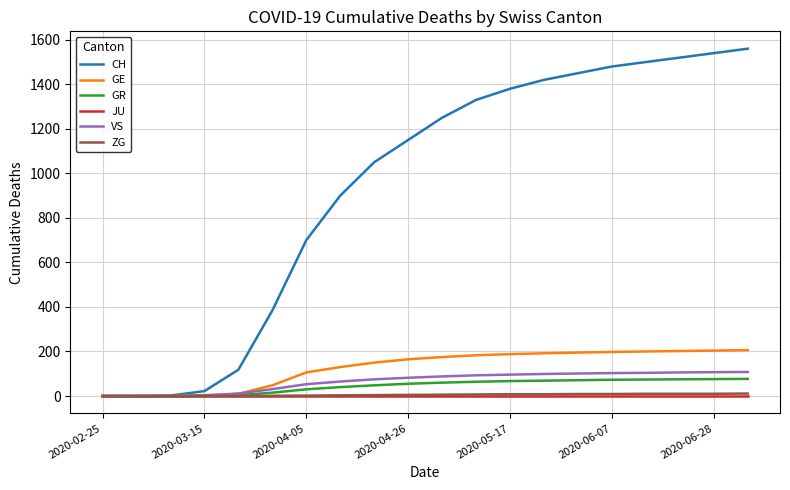

What is the maximum value shown in the chart?

1560